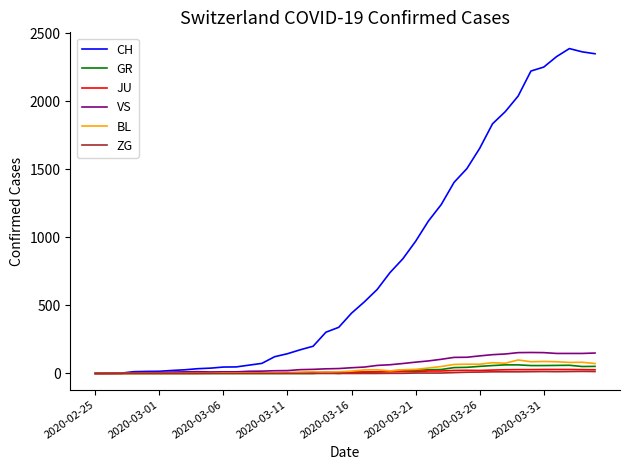

Is this an area chart (filled region under the line)?

No